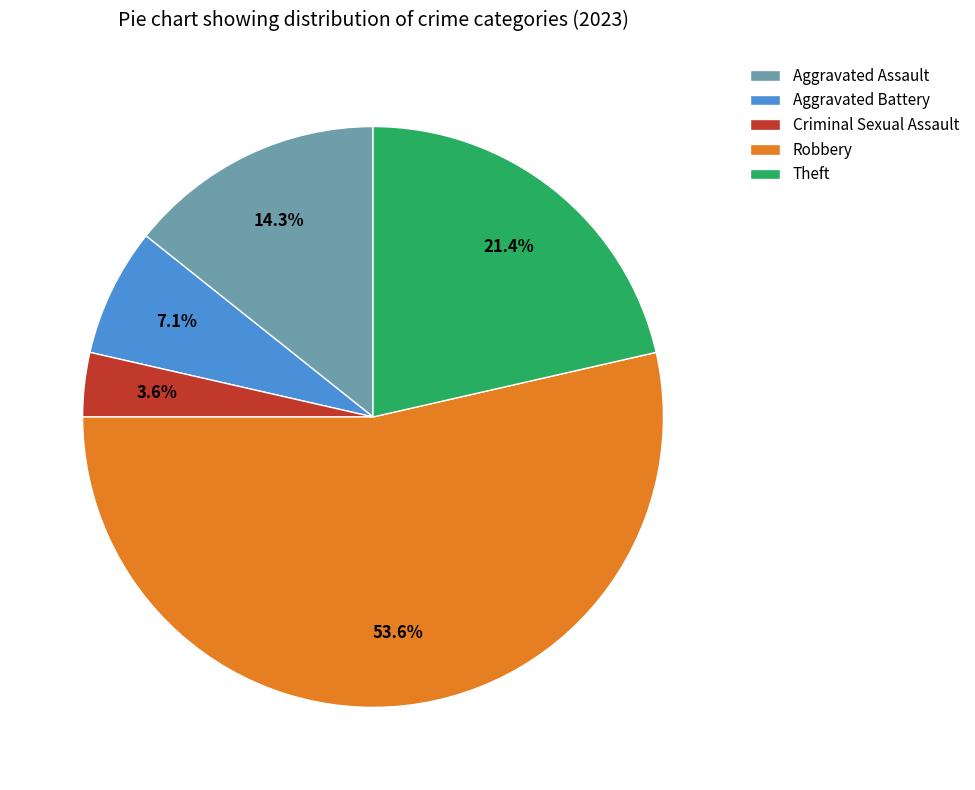

How many segments does this pie chart have?

5